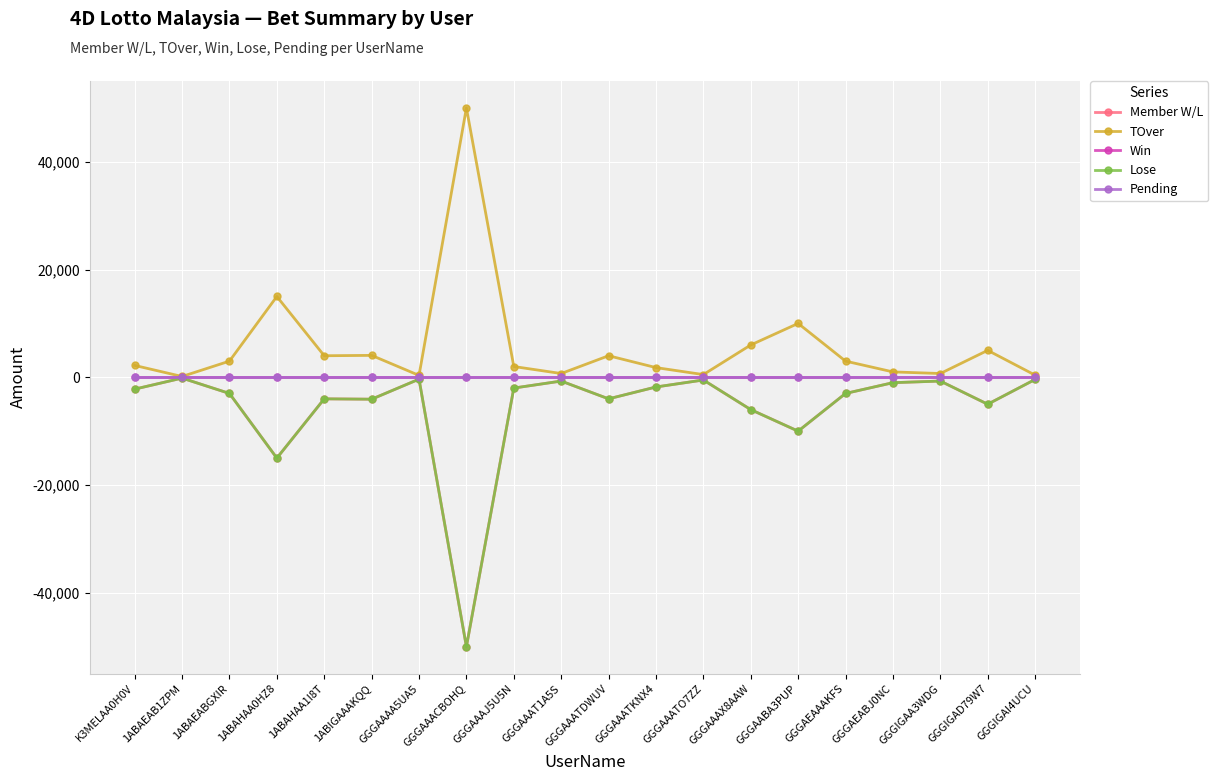

True or false: Win and Member W/L cross at least once.

False